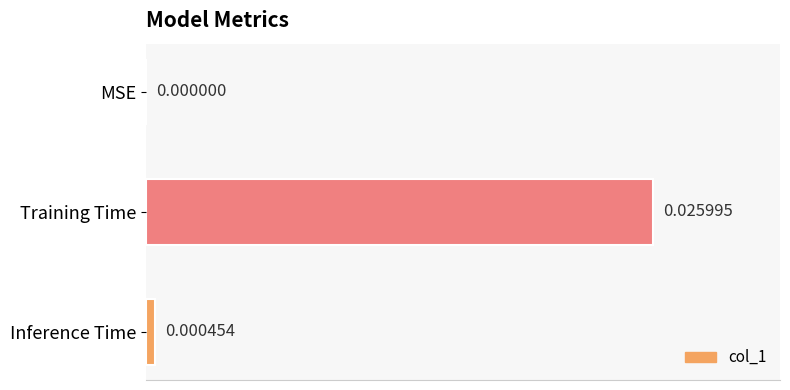

How many values are above zero?

2